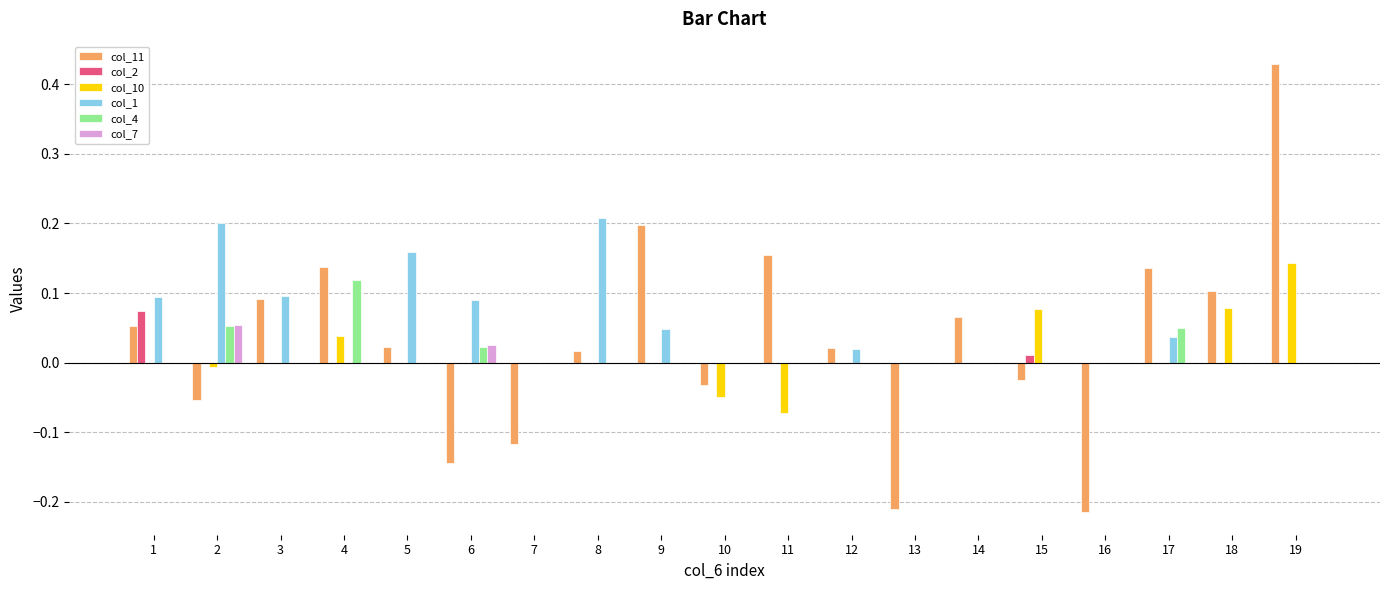

True or false: col_10 has a value of 0.0 at 6.

True